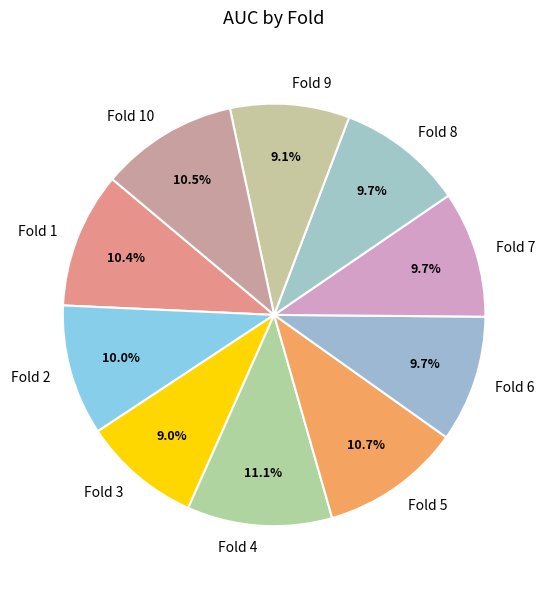

The Fold 9 slice represents 16% of the pie. True or false?

False